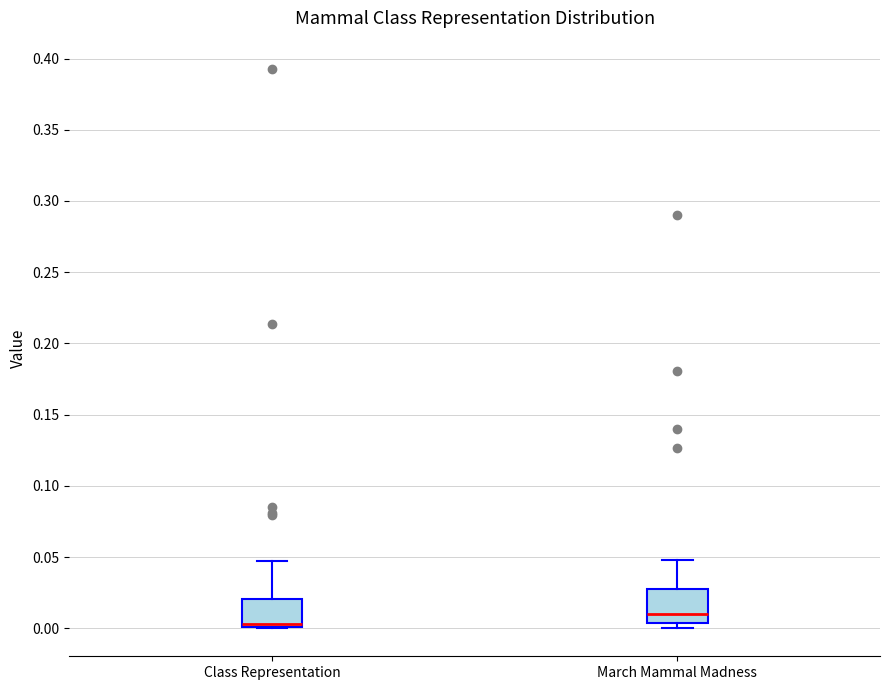

Reading left to right, transcribe this box plot: for each box, give where its median line is, the range the box spans, and where its two whiskers end, as read against the y-axis. The values are not printed on the chart, so give them approximately, as read against the axis.

Class Representation: median 0.005, box 0.000 to 0.020, whiskers 0.000 to 0.045
March Mammal Madness: median 0.010, box 0.005 to 0.025, whiskers 0.000 to 0.050